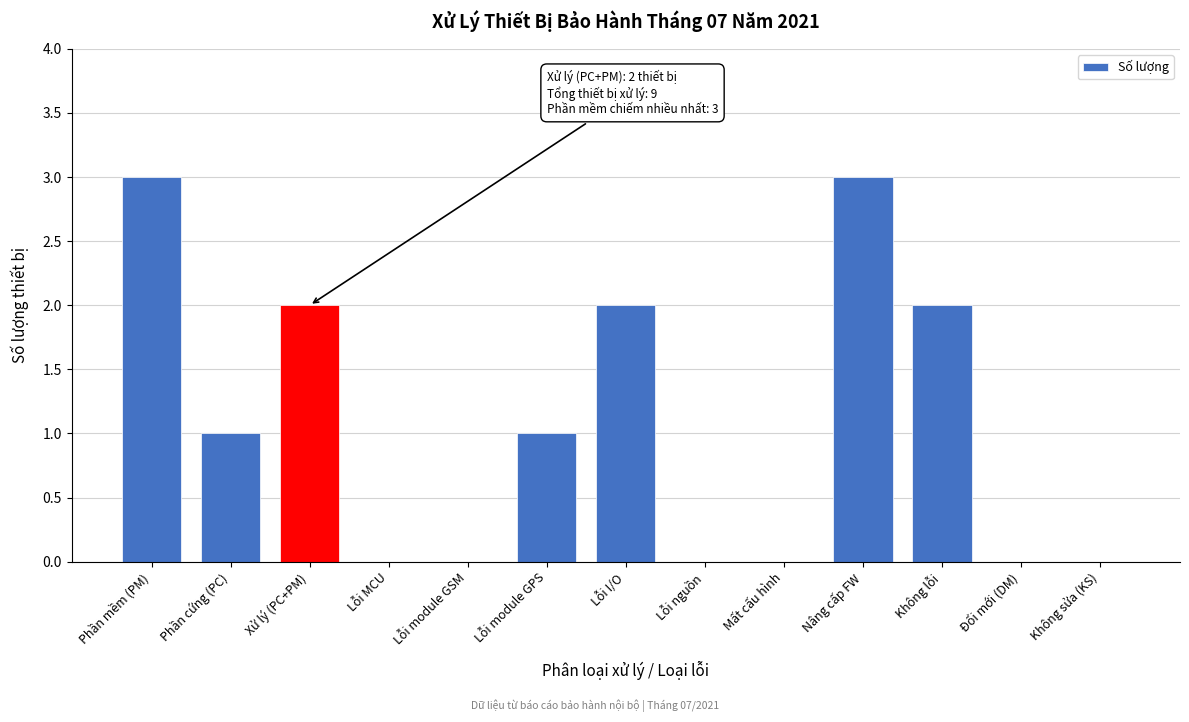

Reading right to left, transcribe all the data shown in this chart.

Không sửa (KS)=0	Đổi mới (DM)=0	Không lỗi=2	Nâng cấp FW=3	Mất cấu hình=0	Lỗi nguồn=0	Lỗi I/O=2	Lỗi module GPS=1	Lỗi module GSM=0	Lỗi MCU=0	Xử lý (PC+PM)=2	Phần cứng (PC)=1	Phần mềm (PM)=3